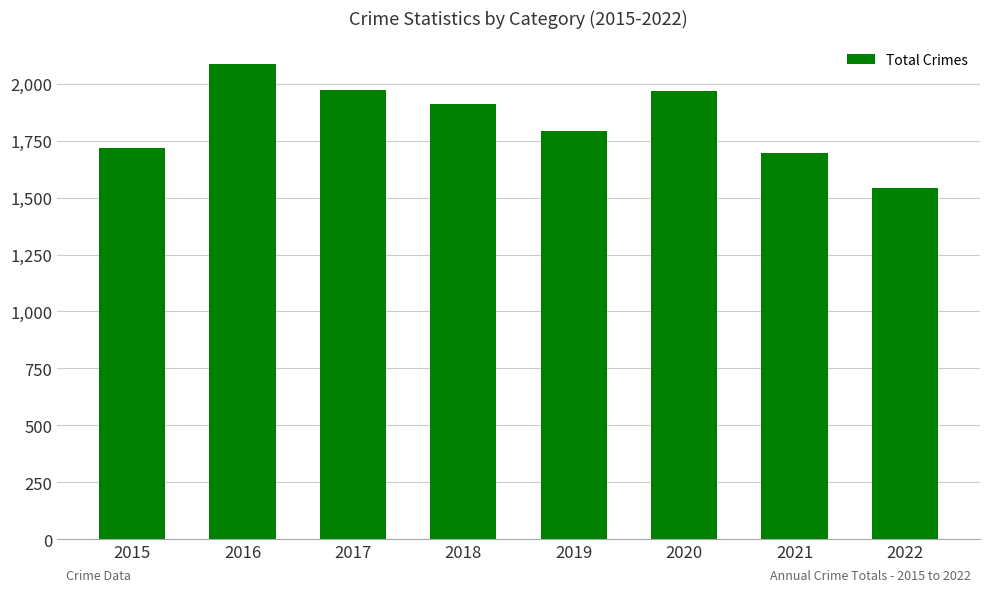

Between 2017 and 2015, which is larger?

2017